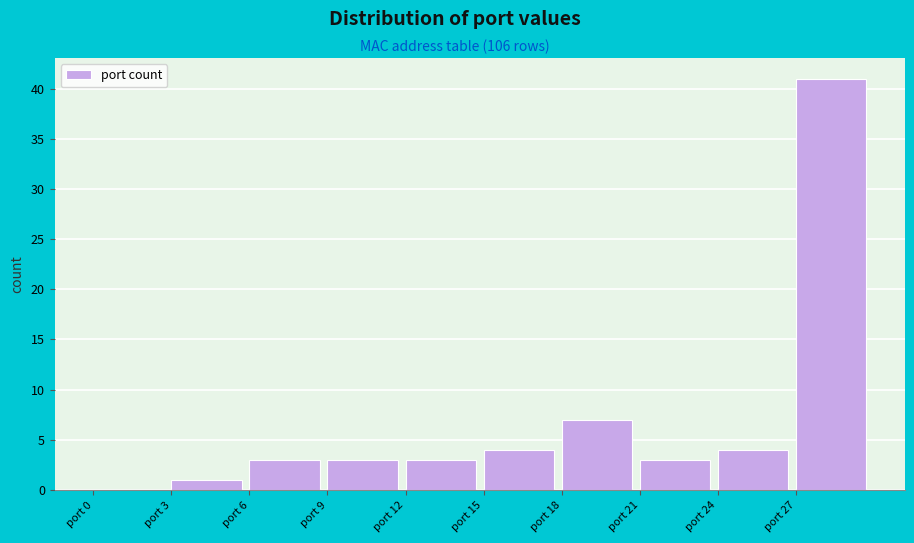

Reading left to right, list every bar in this chart as the range it spans on the x-axis followed by its height. The values are not printed on the chart, so give them approximately, as read against the axis.

0 to 3: 0
3 to 6: 1
6 to 9: 3
9 to 12: 3
12 to 15: 3
15 to 18: 4
18 to 21: 7
21 to 24: 3
24 to 27: 4
27 to 30: 41